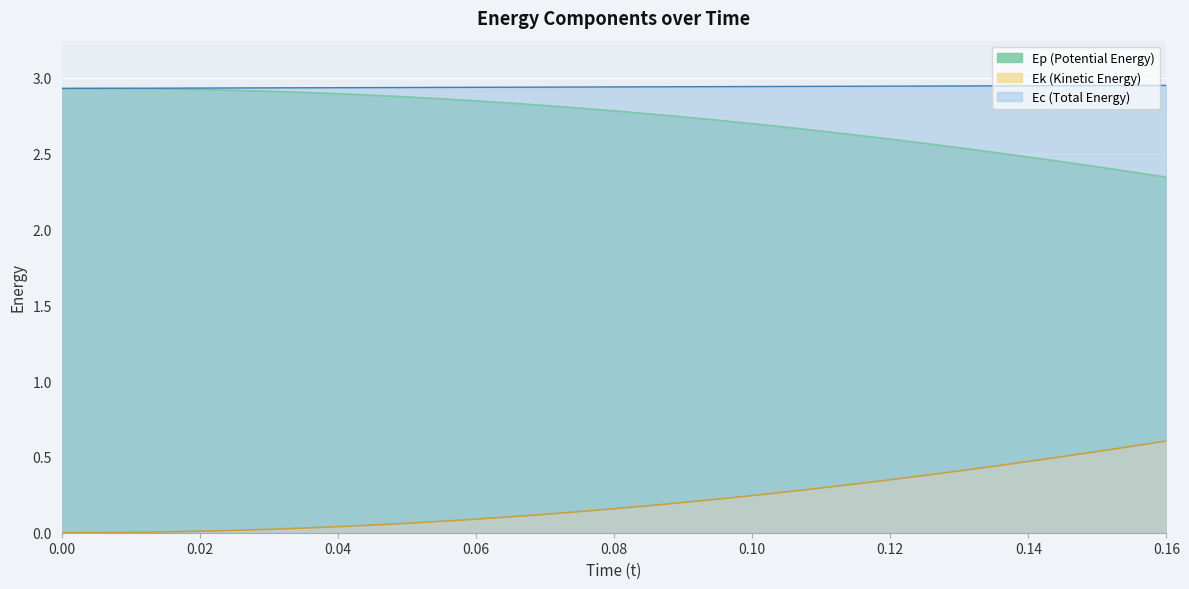

The value of Ep (Potential Energy) at 0.10 is 2.7. True or false?

True